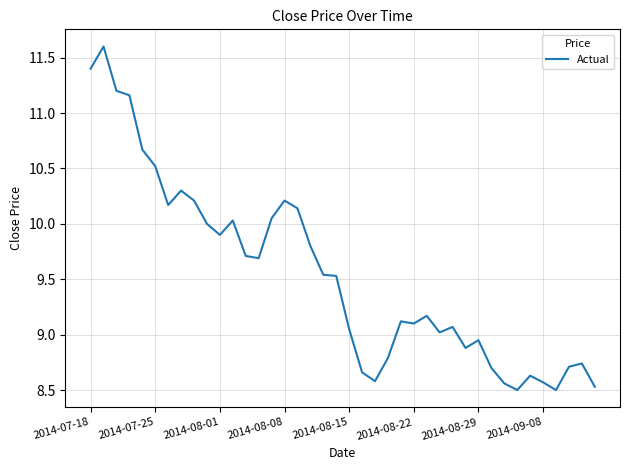

What is the smallest value displayed?

8.5